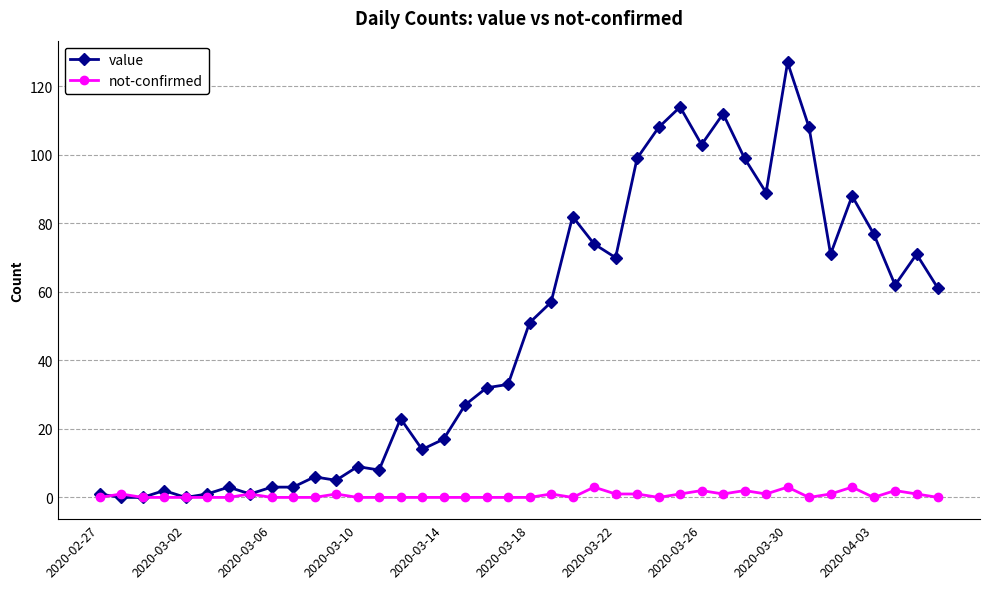

What is the difference between the maximum and minimum values in the not-confirmed series?

3